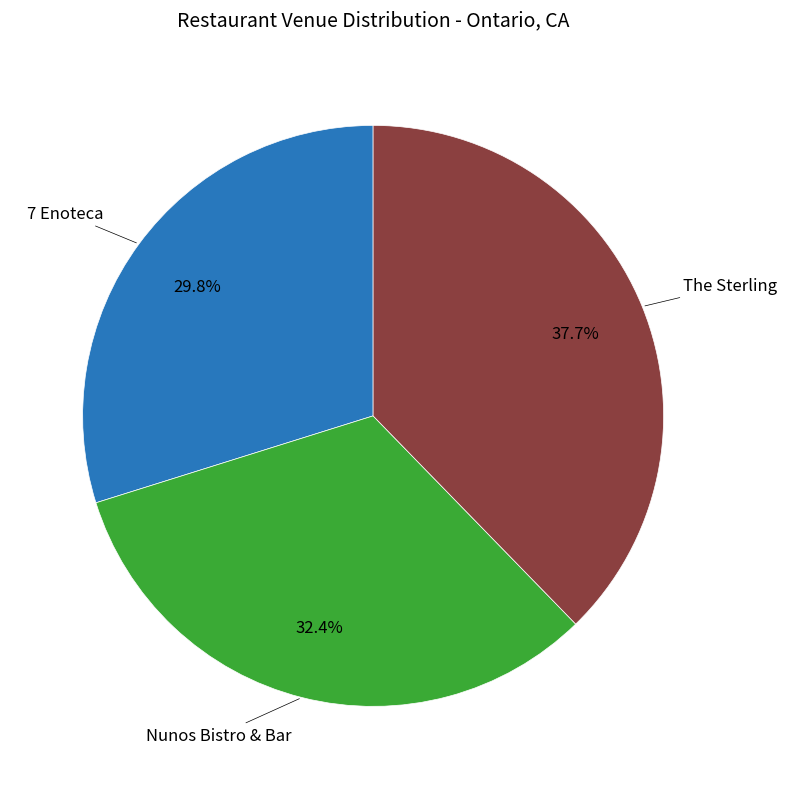

Is there any slice that represents more than half of the pie?

No